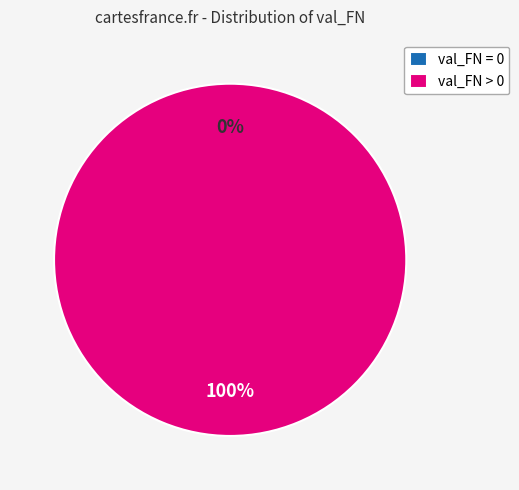

Is val_FN = 0 the majority of the pie?

No